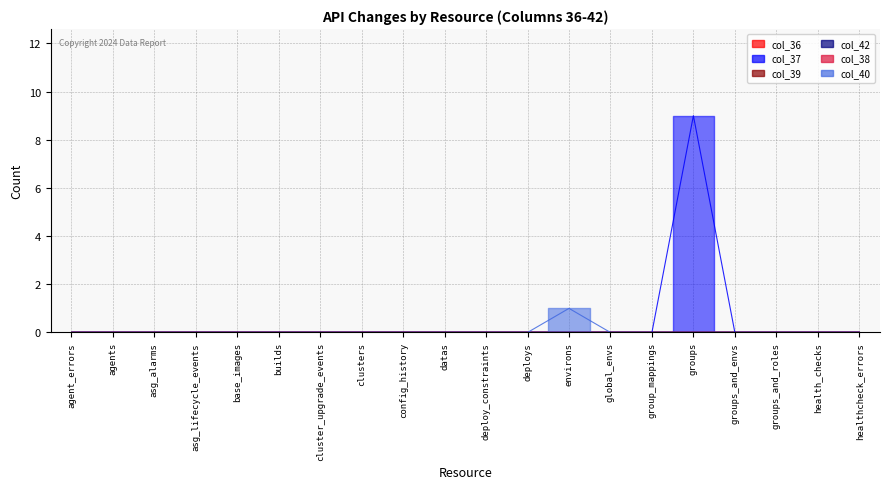

Where is col_40 nearest to the value 0?

agent_errors